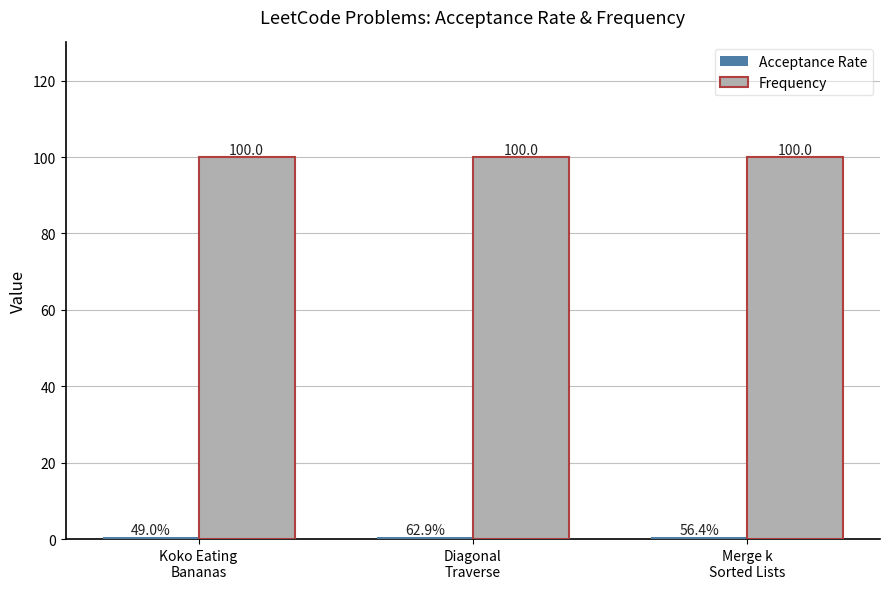

What is the average value of the Frequency series?

100.0